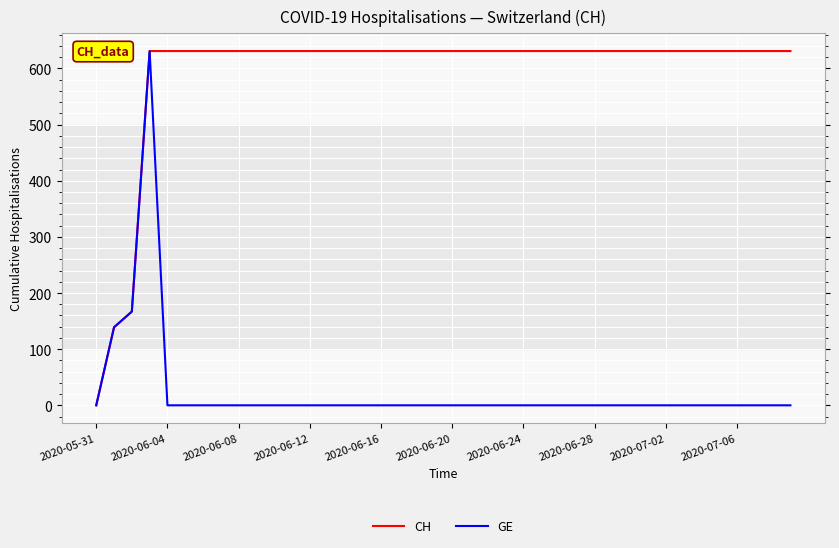

At how many categories does at least one series exceed 429?

37